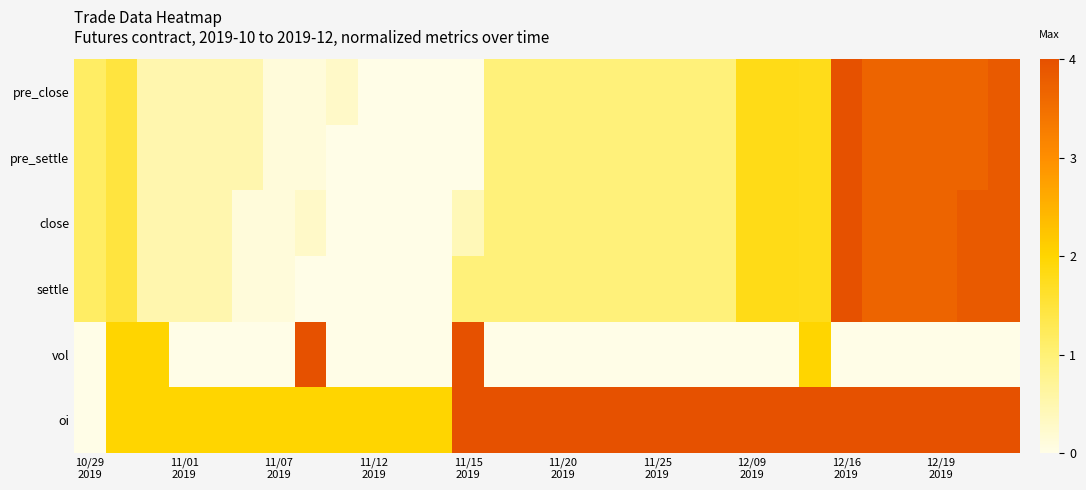

At how many categories does at least one series exceed 1?

30